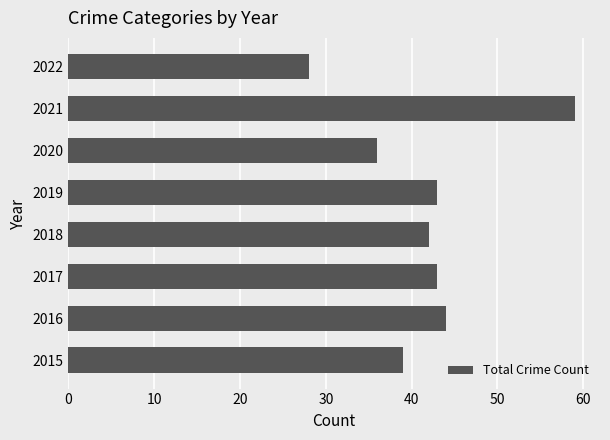

What value does the data have at 2020?

36